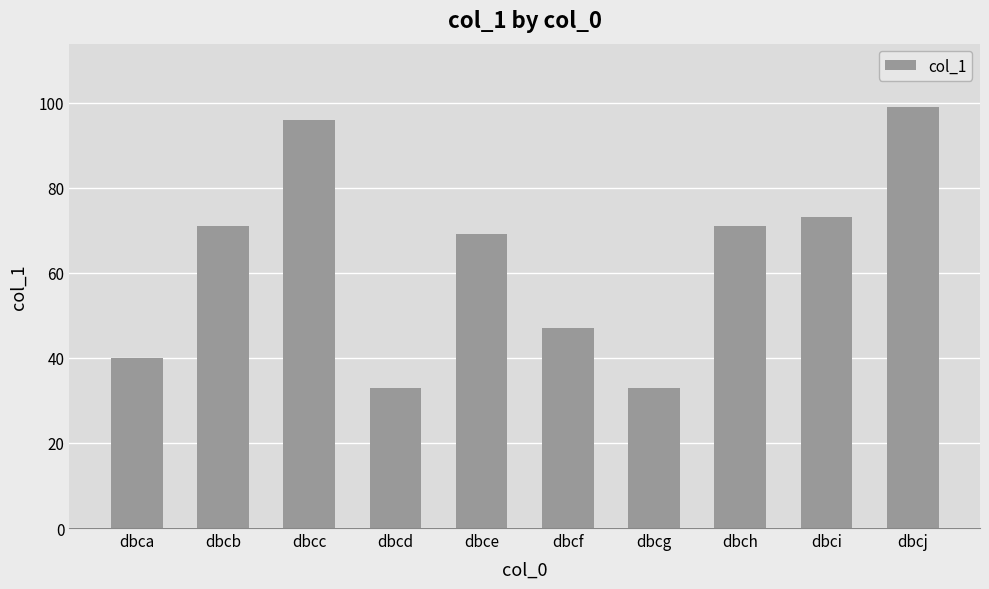

Reading left to right, transcribe all the data shown in this chart.

dbca=40	dbcb=71	dbcc=96	dbcd=33	dbce=69	dbcf=47	dbcg=33	dbch=71	dbci=73	dbcj=99